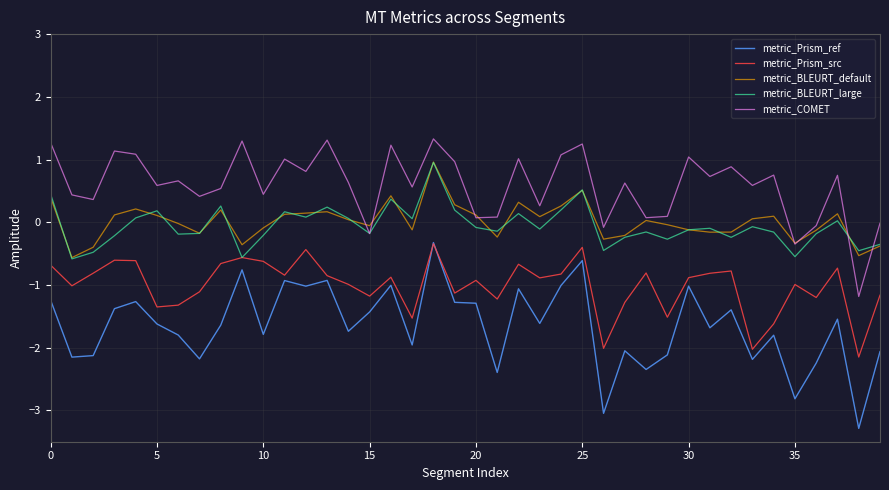

Which series has the largest range (max minus min)?

metric_Prism_ref